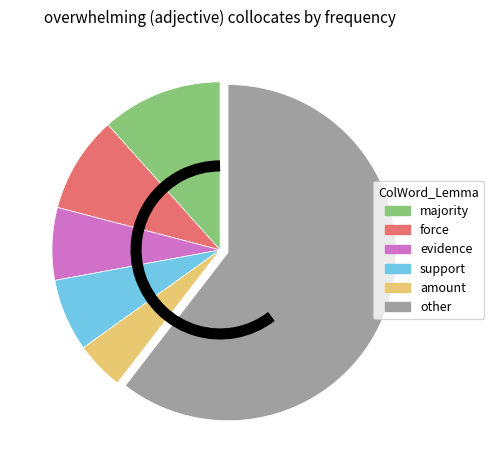

Is the sum of evidence and majority greater than half?

No